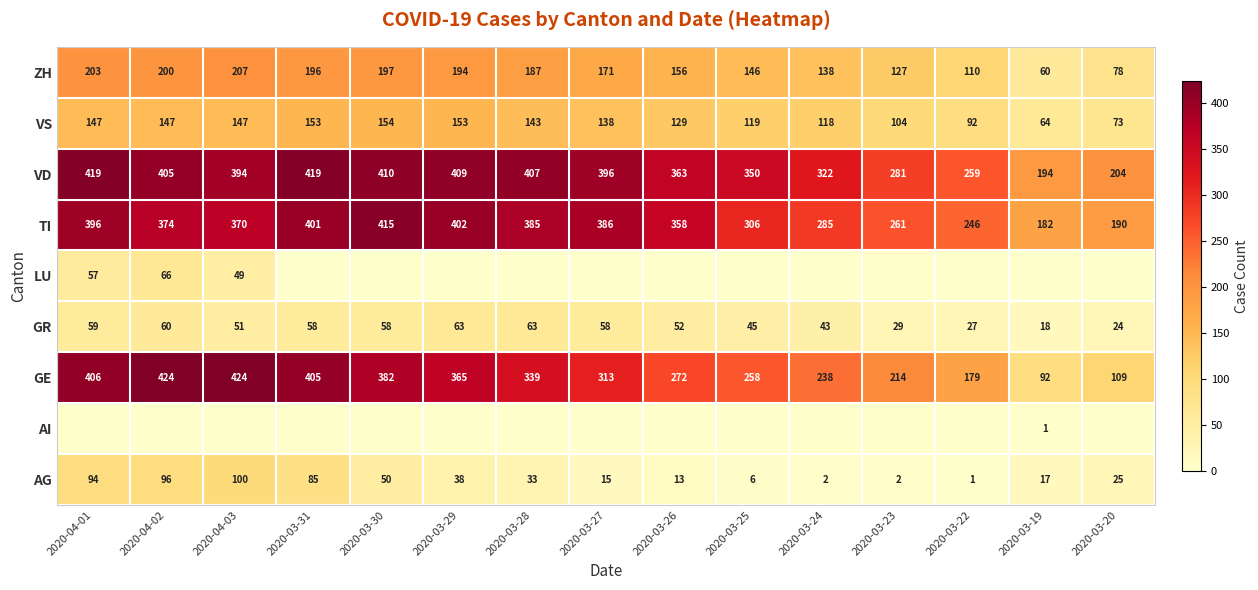

The AI series shows 0 at 2020-03-19. True or false?

False